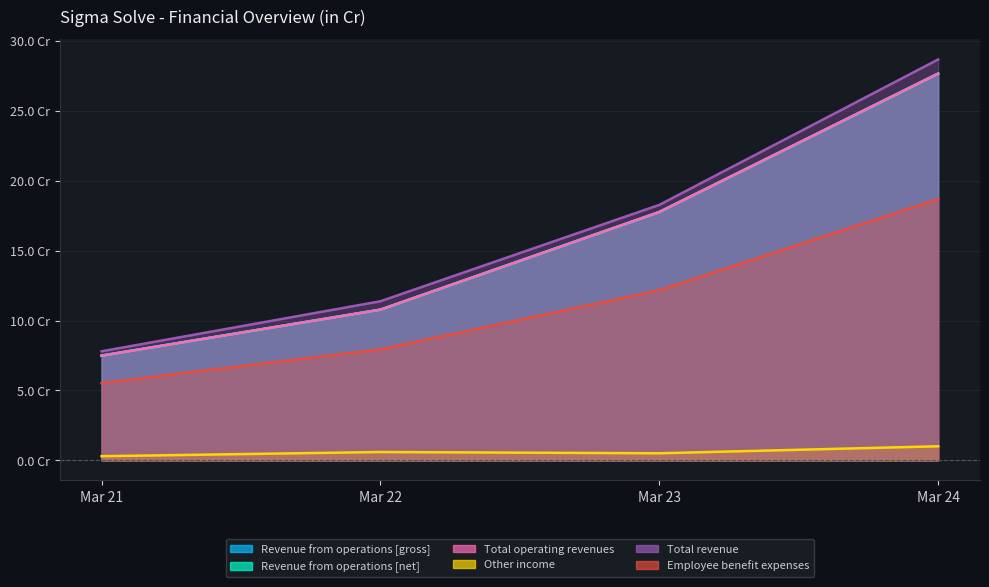

True or false: Total revenue and Employee benefit expenses intersect in this chart.

False